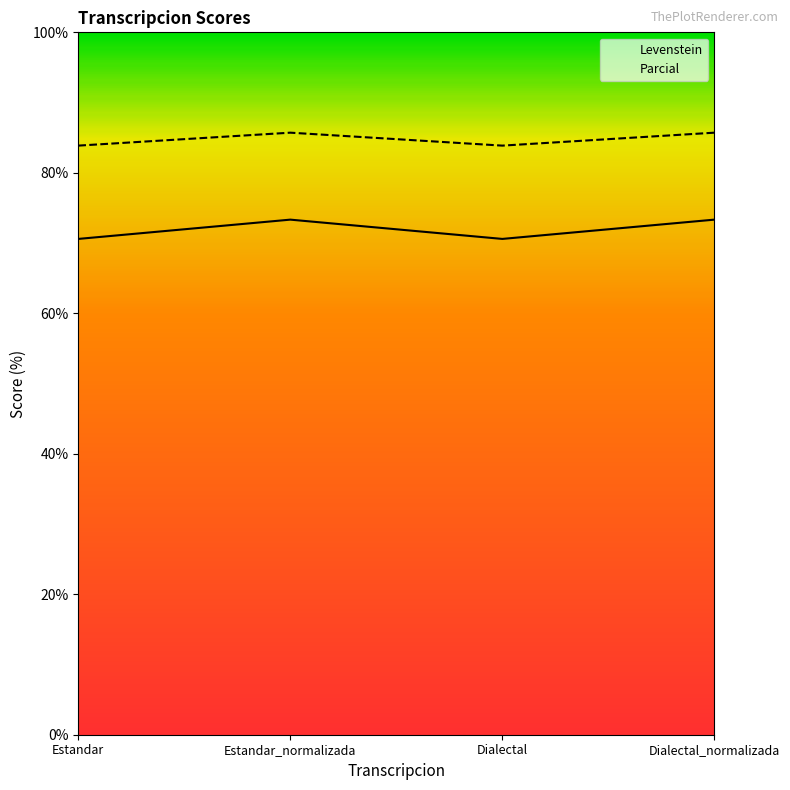

Between Estandar_normalizada and Estandar, which is larger?

Estandar_normalizada